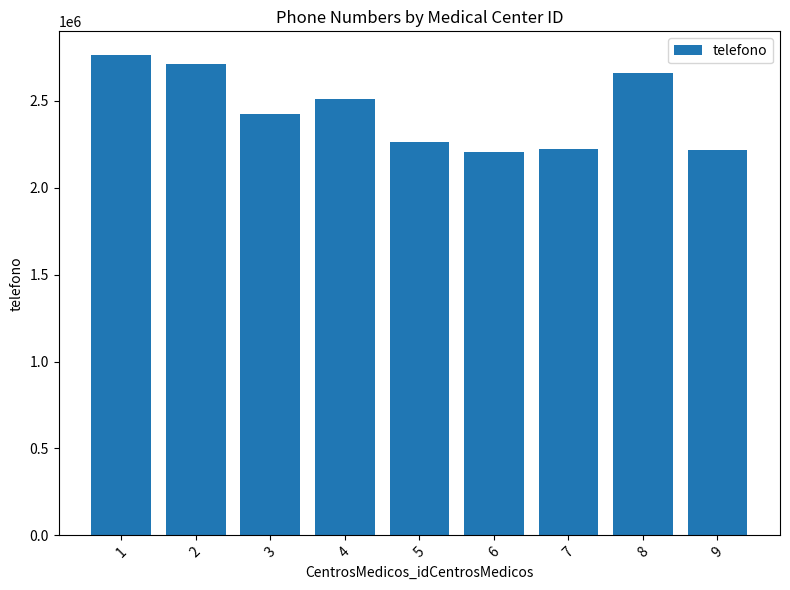

What is the difference between the maximum and minimum values?

555341